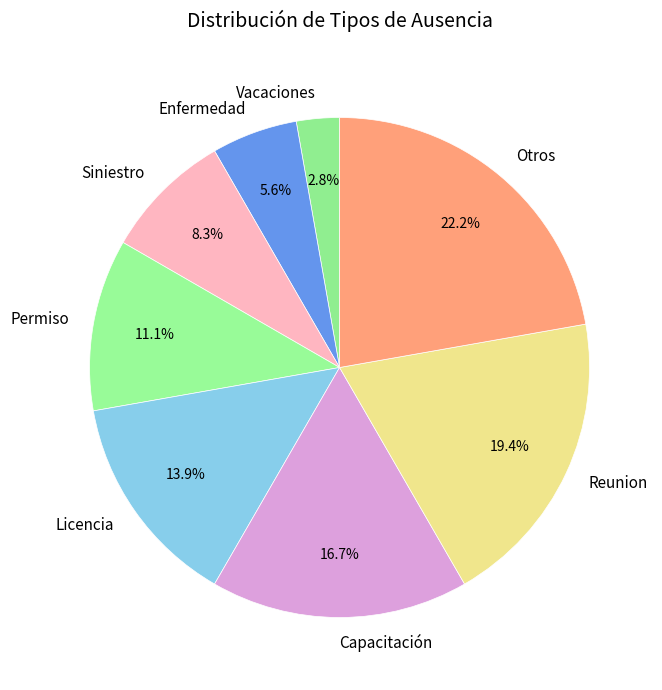

Count the number of slices in the pie.

8